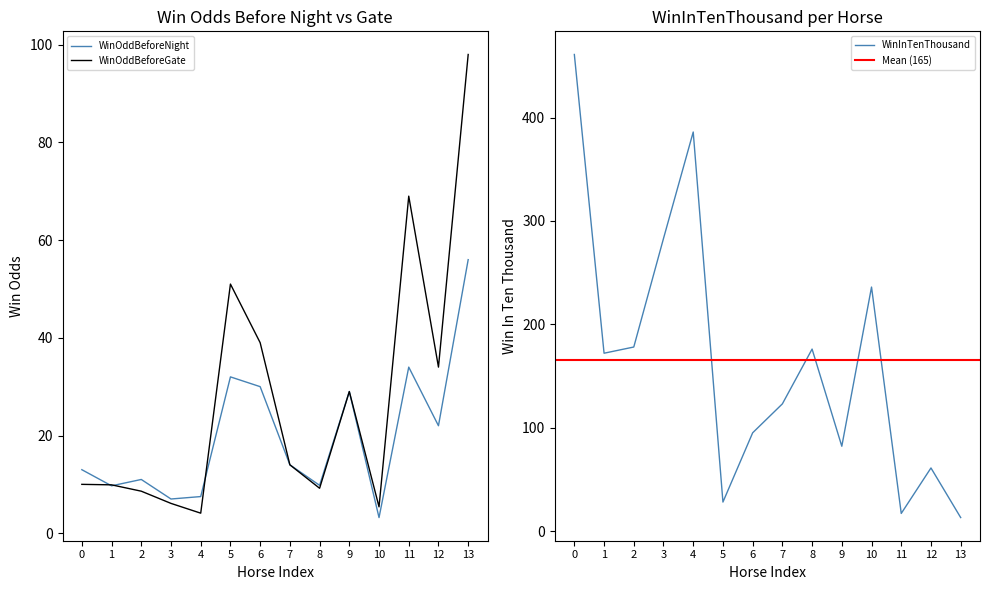

What is the minimum value for WinOddBeforeGate?

4.1